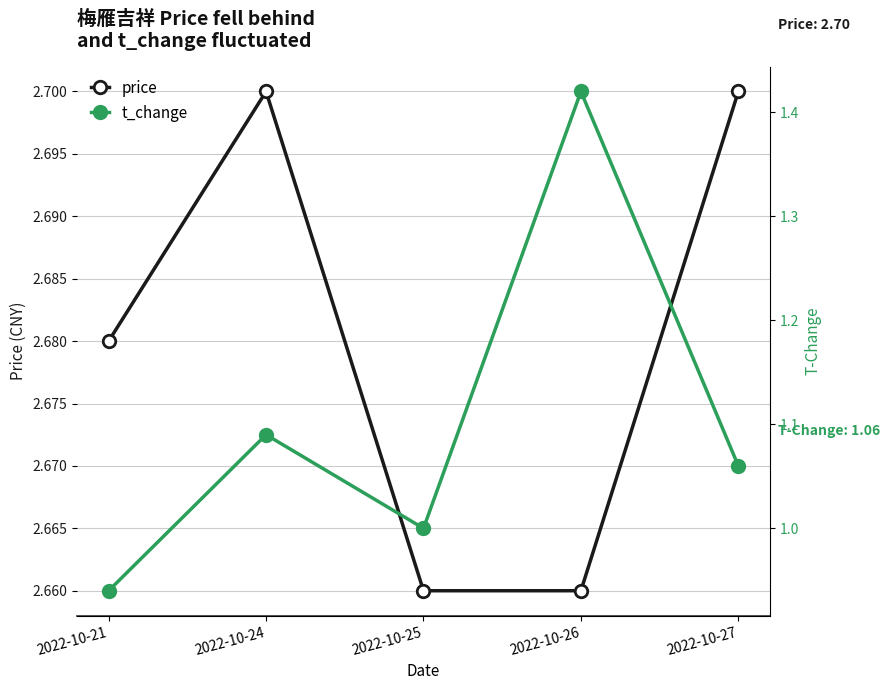

The t_change series shows 1.0 at 2022-10-25. True or false?

True